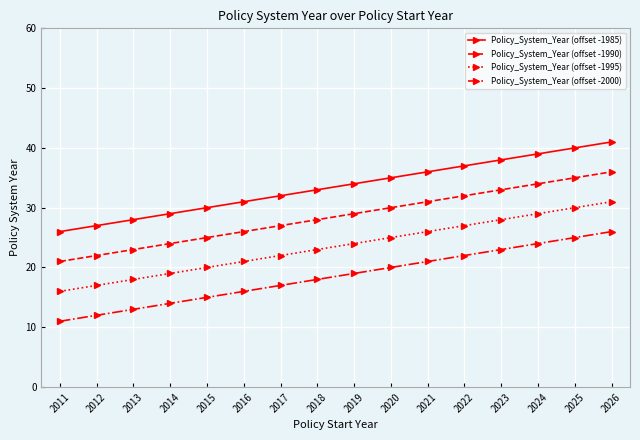

List the series in order of their peak value, highest first.

Policy_System_Year (offset -1985), Policy_System_Year (offset -1990), Policy_System_Year (offset -1995), Policy_System_Year (offset -2000)